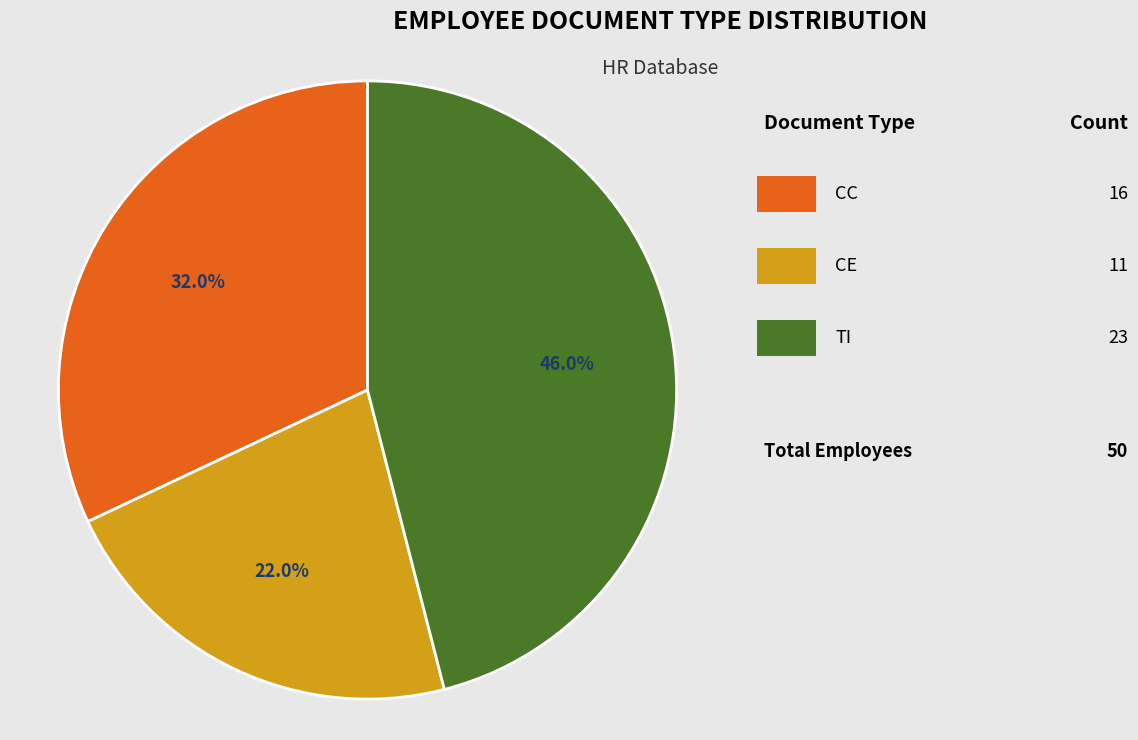

Is there a majority slice in this chart?

No